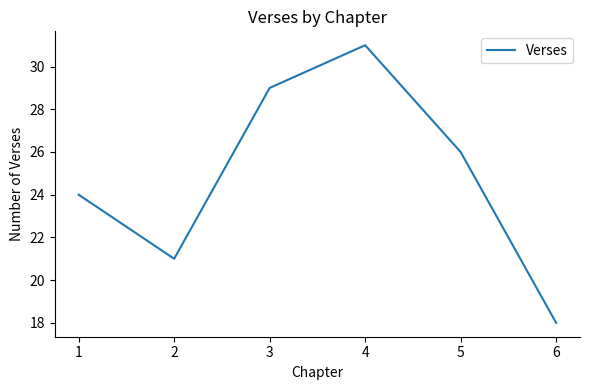

Is it true that the value at 4 is 31?

True